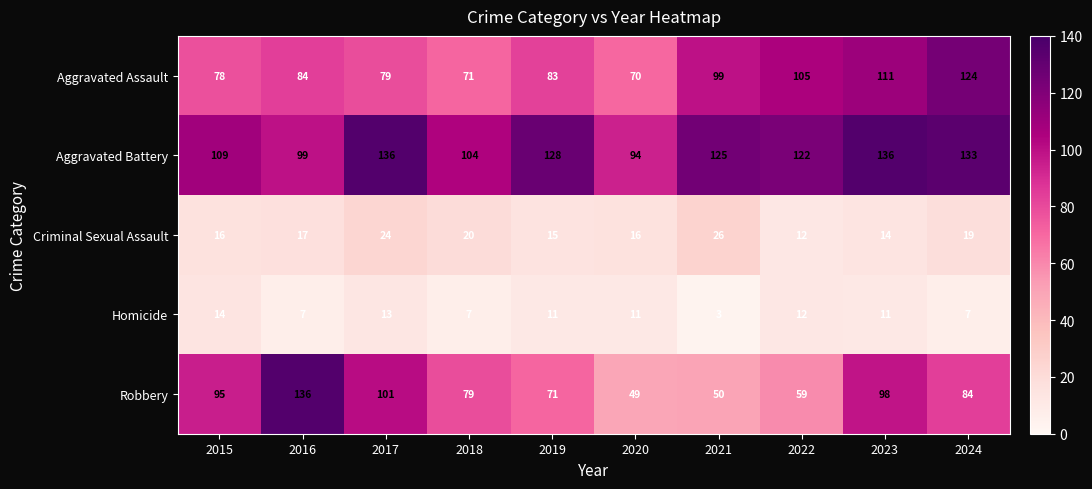

What is the spread (max minus min) of values at 2024?

126